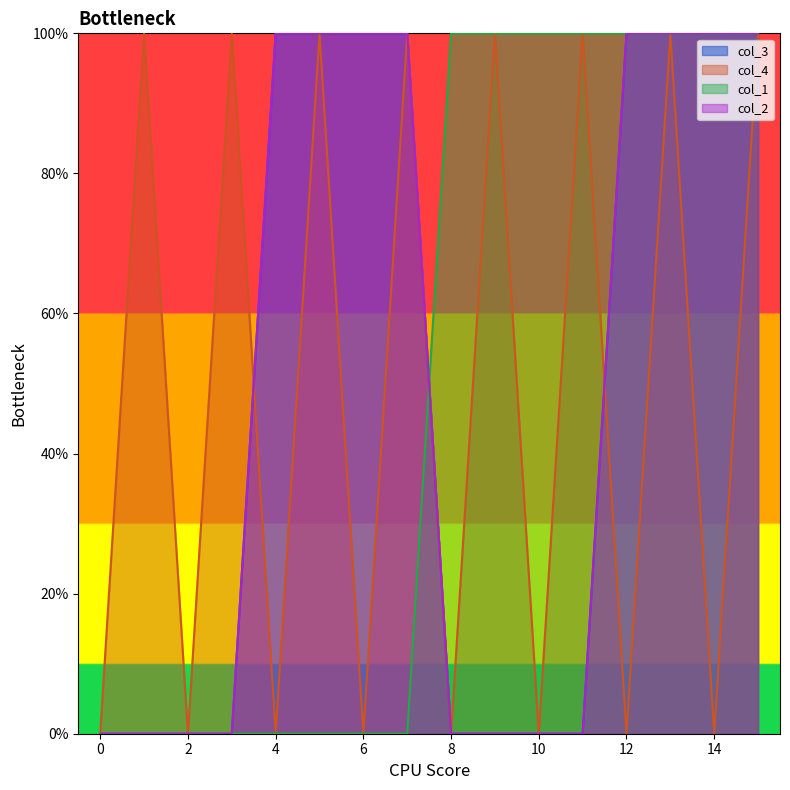

The value of col_1 at 13 is 1. True or false?

True